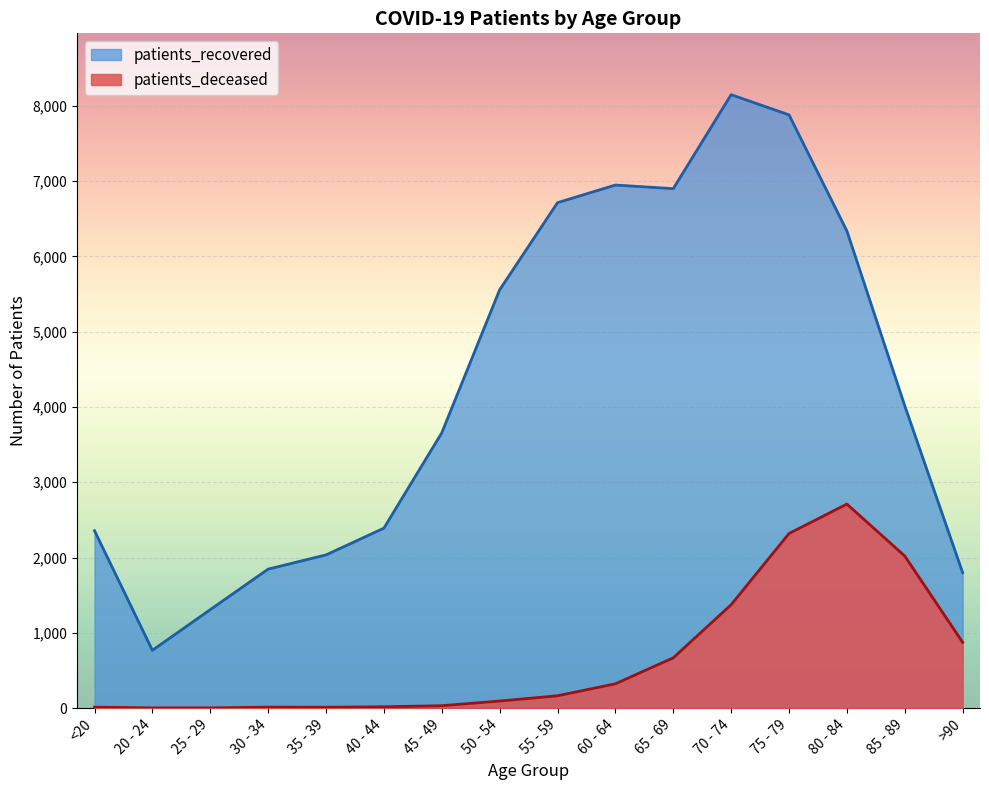

How many lines are shown in the chart?

2